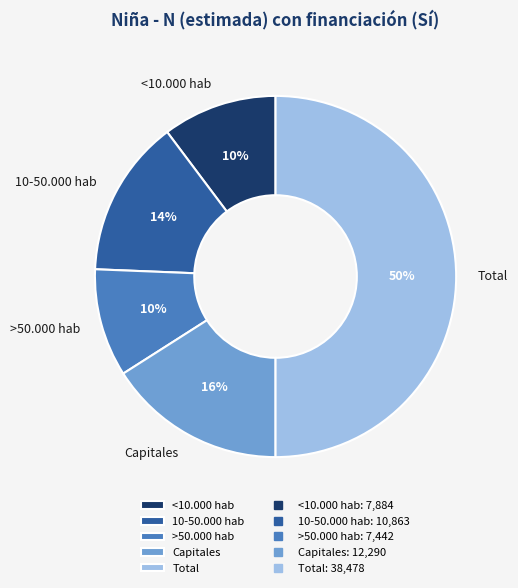

Is the sum of <10.000 hab and Capitales greater than half?

No